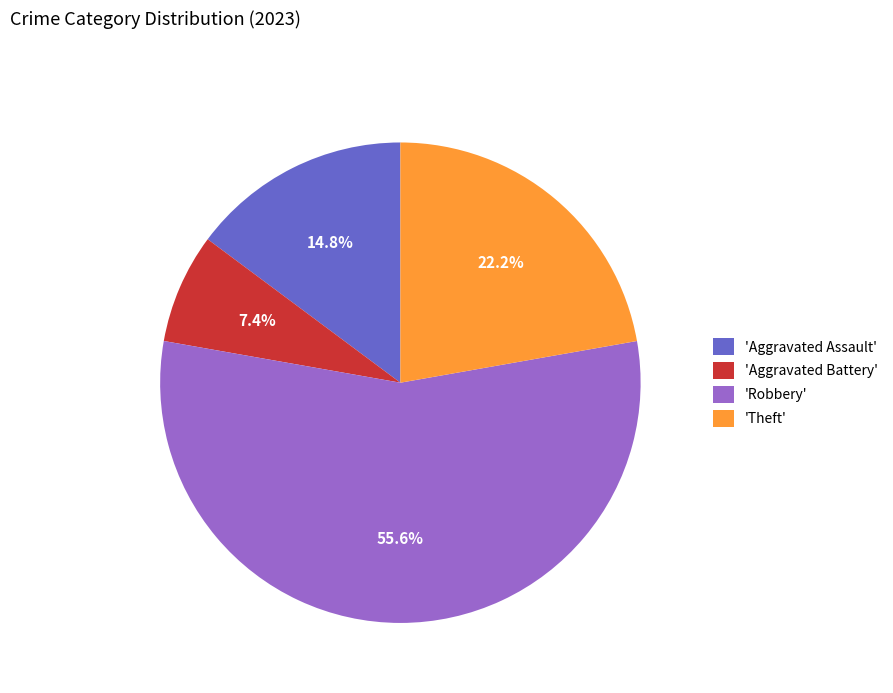

Which has a higher value, 'Robbery' or 'Theft'?

'Robbery'